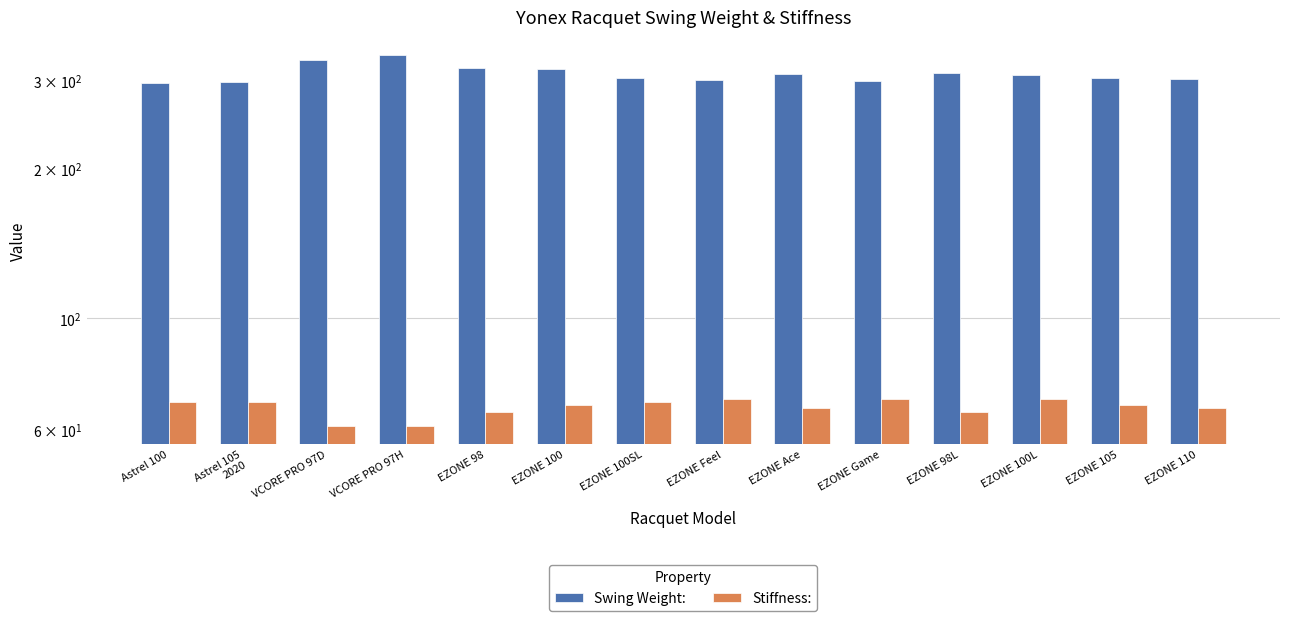

Reading left to right, list all the values displayed in this chart.

Swing Weight:: 297	298	330	337	318	317	303	301	309	299	310	308	303	302
Stiffness:: 68	68	61	61	65	67	68	69	66	69	65	69	67	66